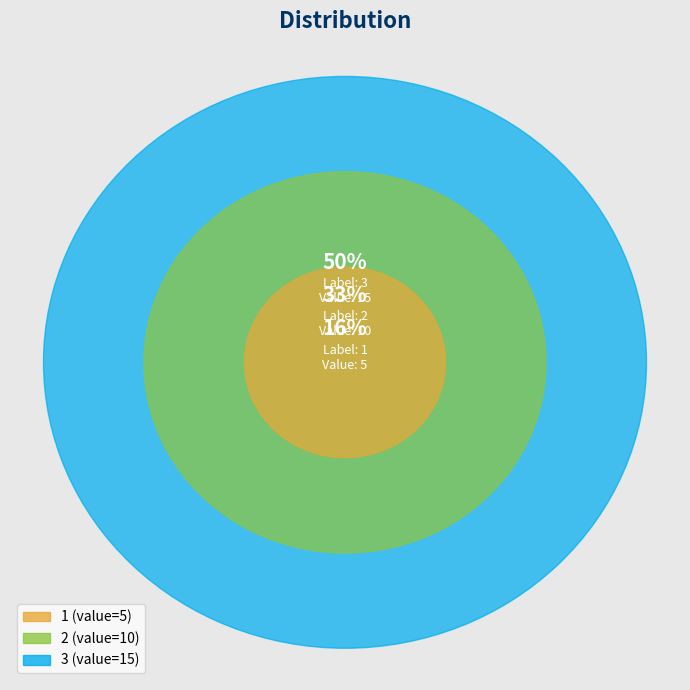

The 1 slice represents 3% of the pie. True or false?

False